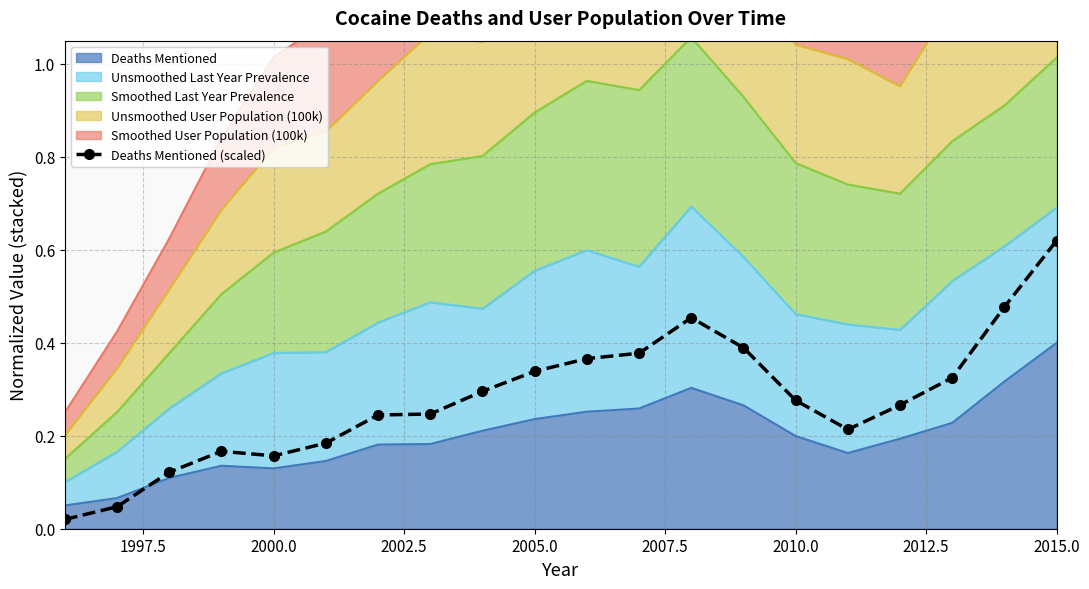

The chart shows a value of 0.1 at 2000.0. True or false?

True